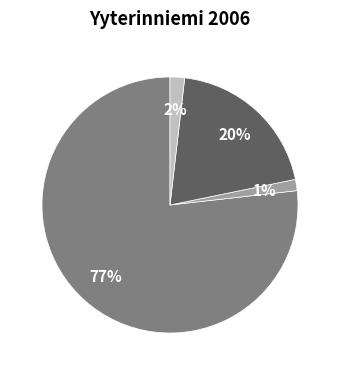

Is there a majority slice in this chart?

Yes